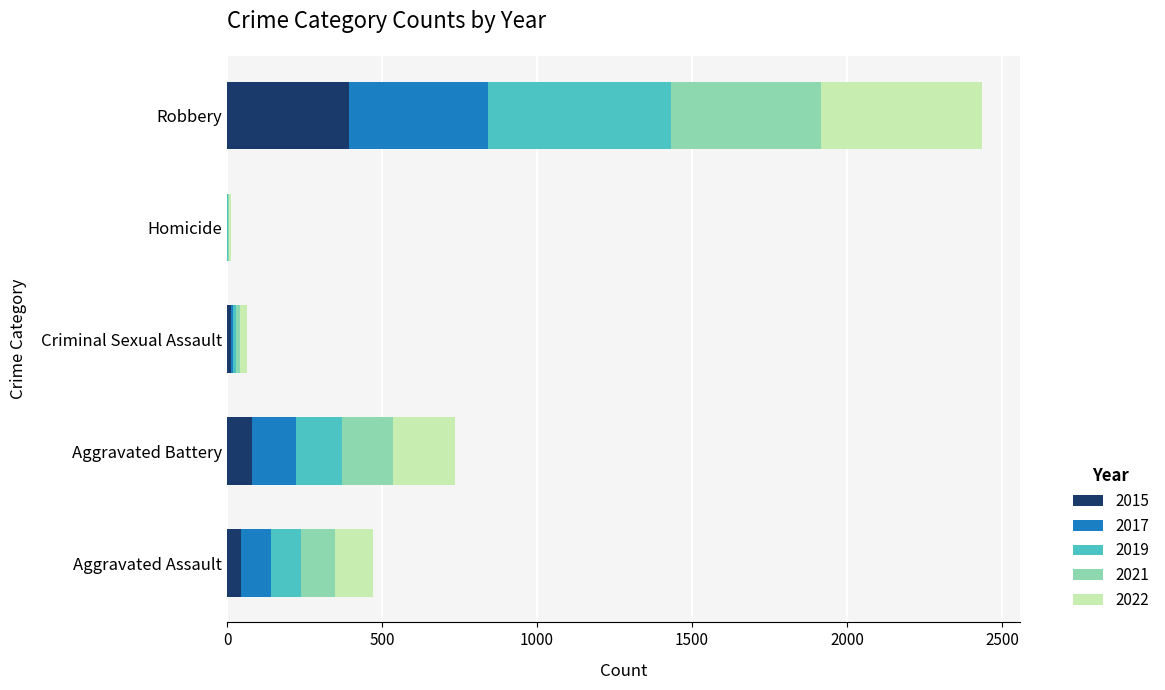

At which category is the sum across all series the highest?

Robbery